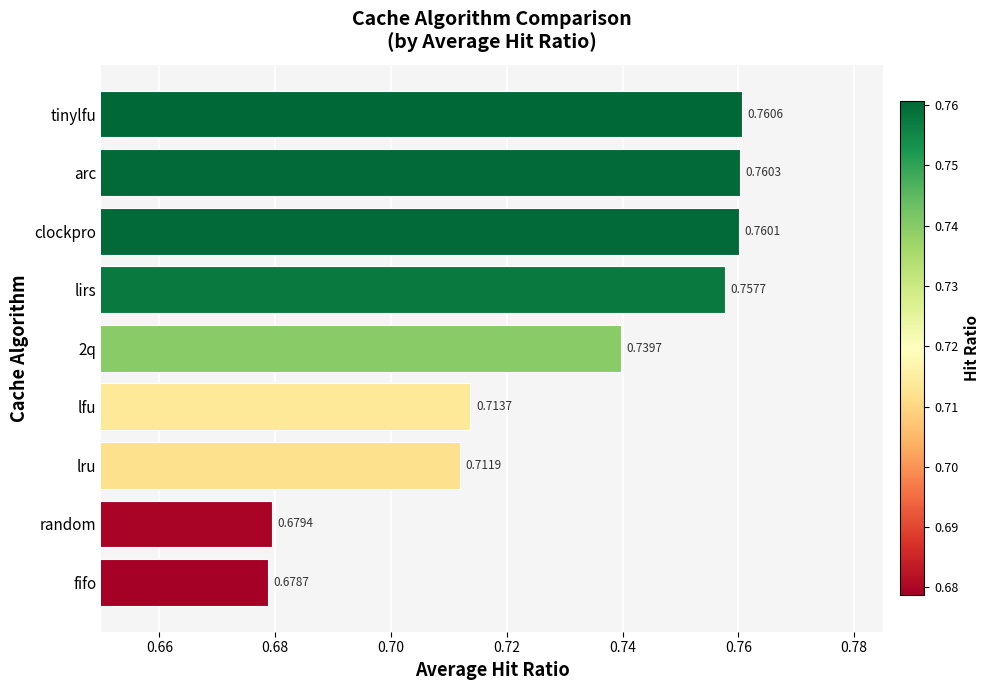

What is the sum of all values?

6.6